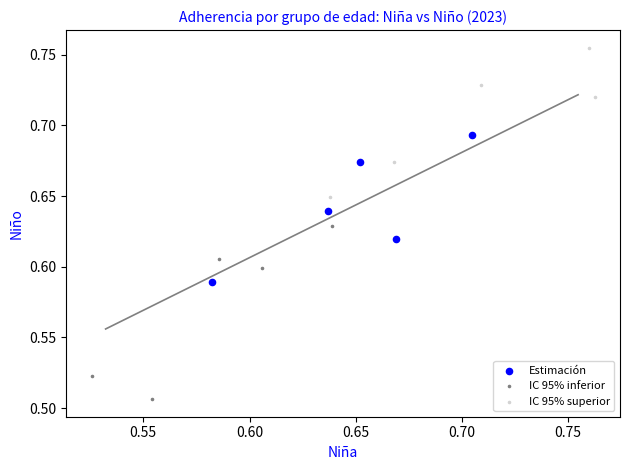

Which series has the largest Y range (max minus min)?

IC 95% inferior